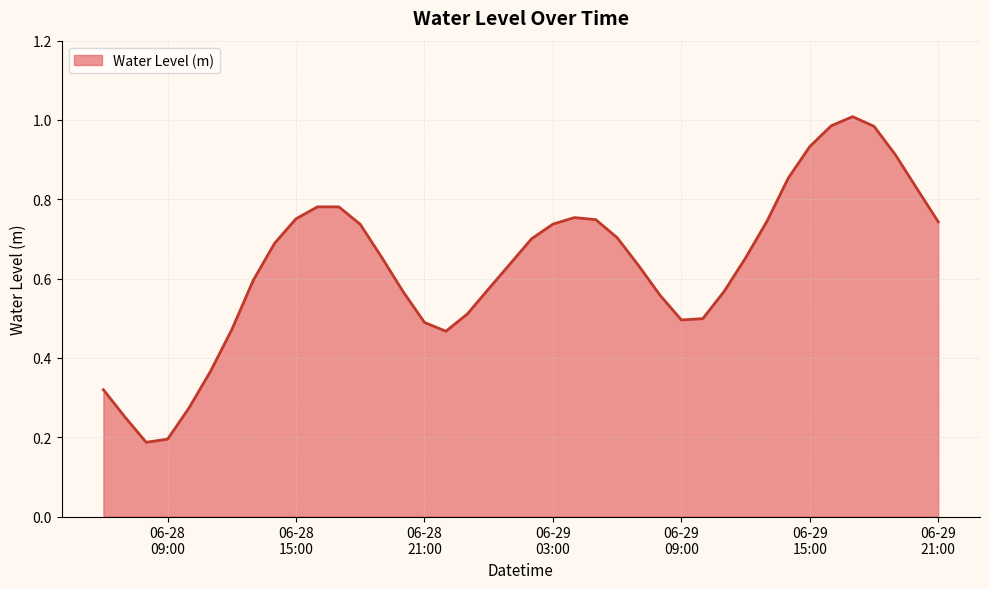

What is the label of the 12th point from the left?

2025-06-28 17:00:00